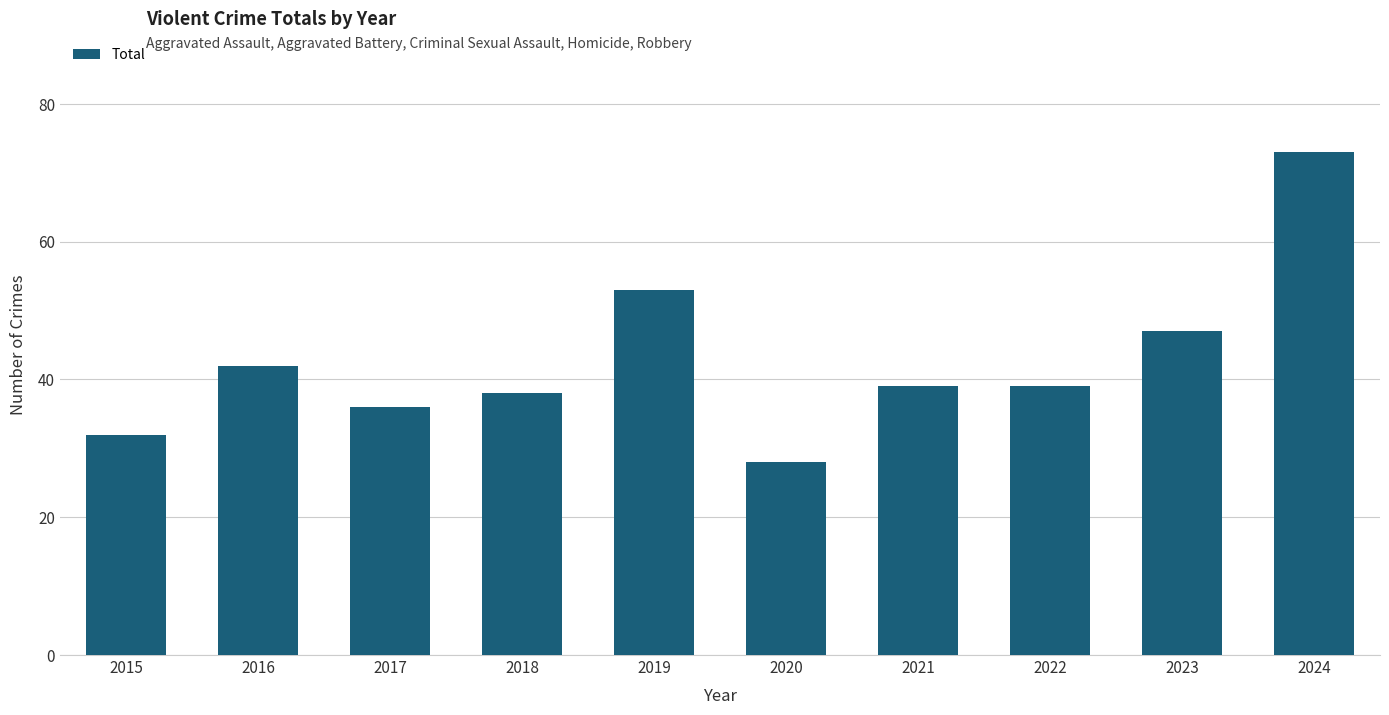

At which category does the chart reach its minimum across all series?

2020